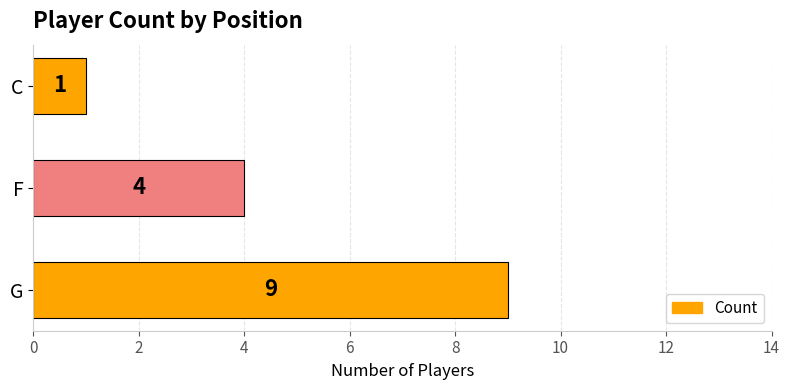

What is the change in value from G to F?

-5